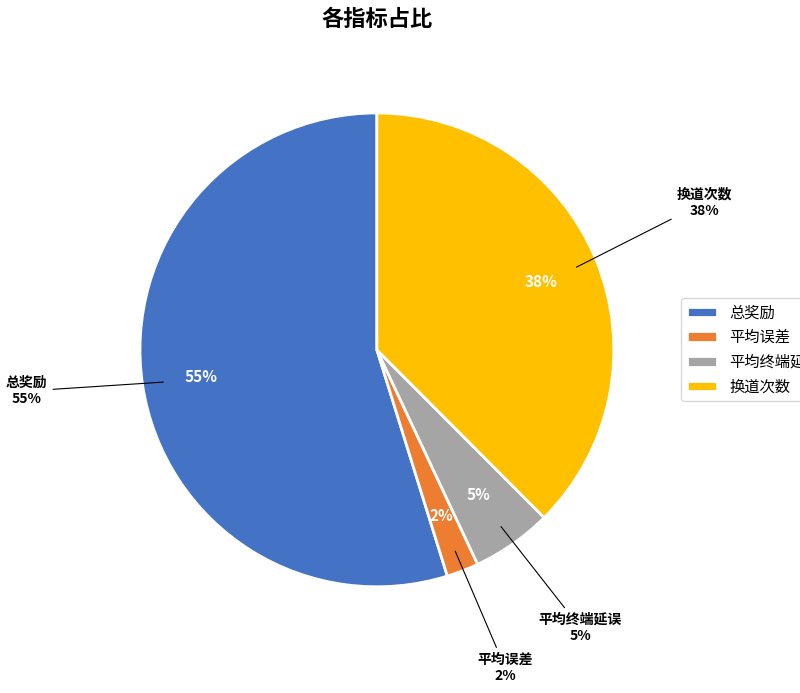

Between 换道次数 and 总奖励, which is larger?

总奖励